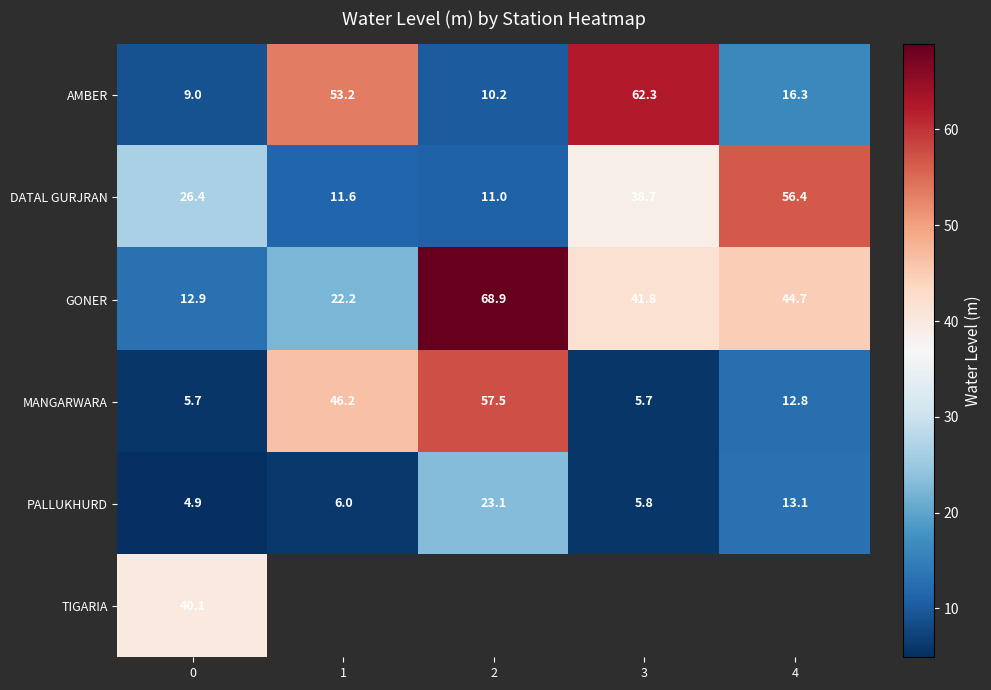

How many data points in GONER are less than 41?

2